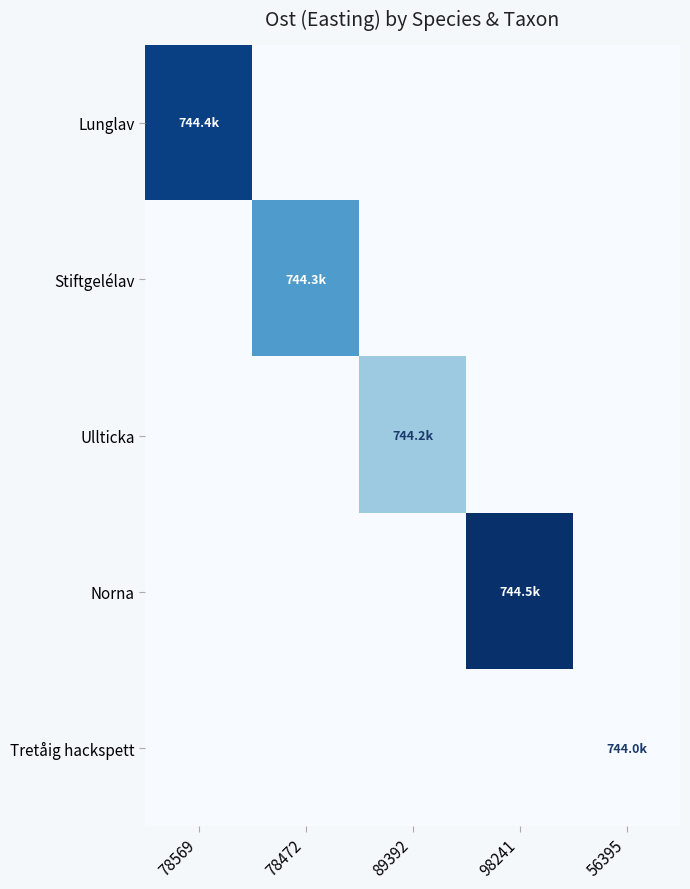

Between 78472 and 56395, which is larger?

78472